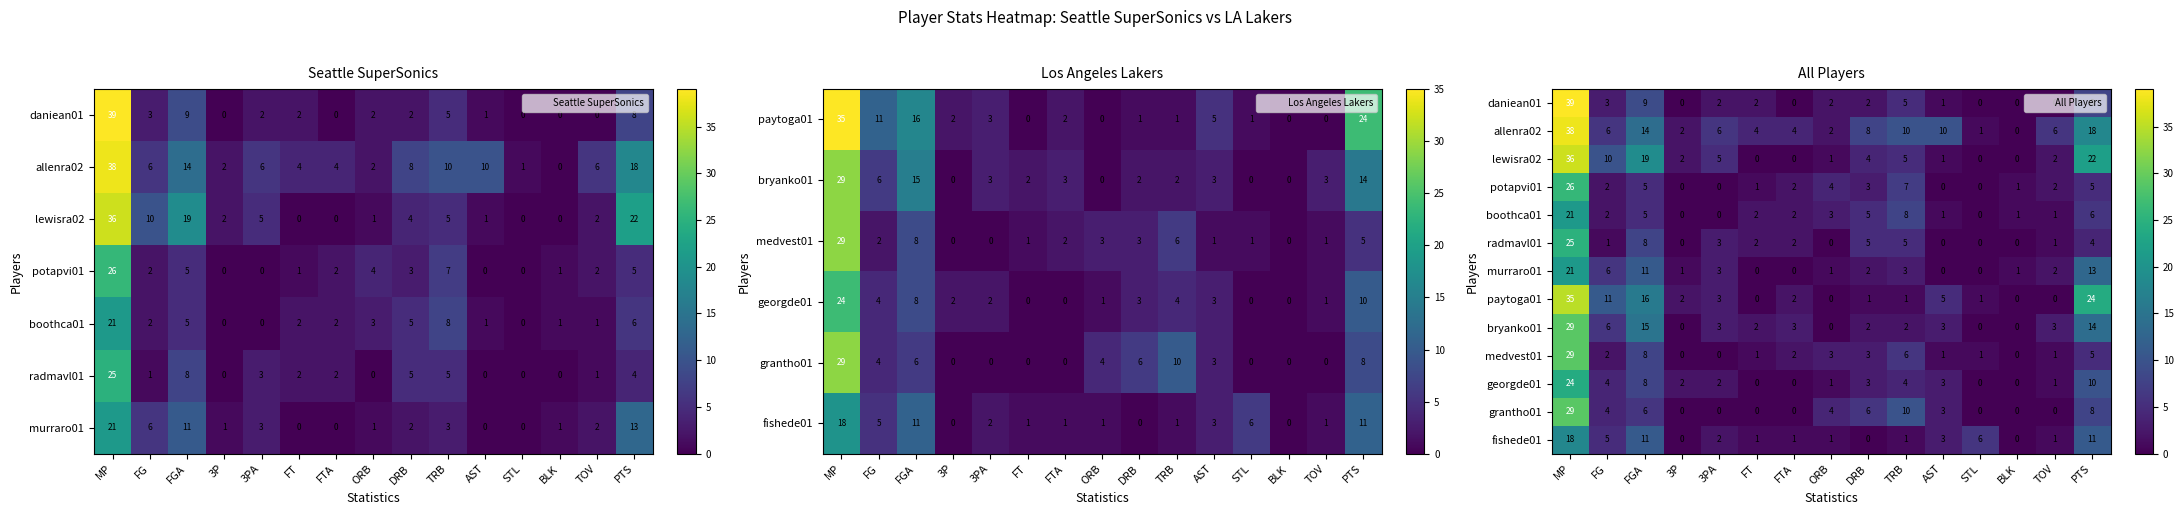

What is the sum of the potapvi01 values at FG and 3PA?

2